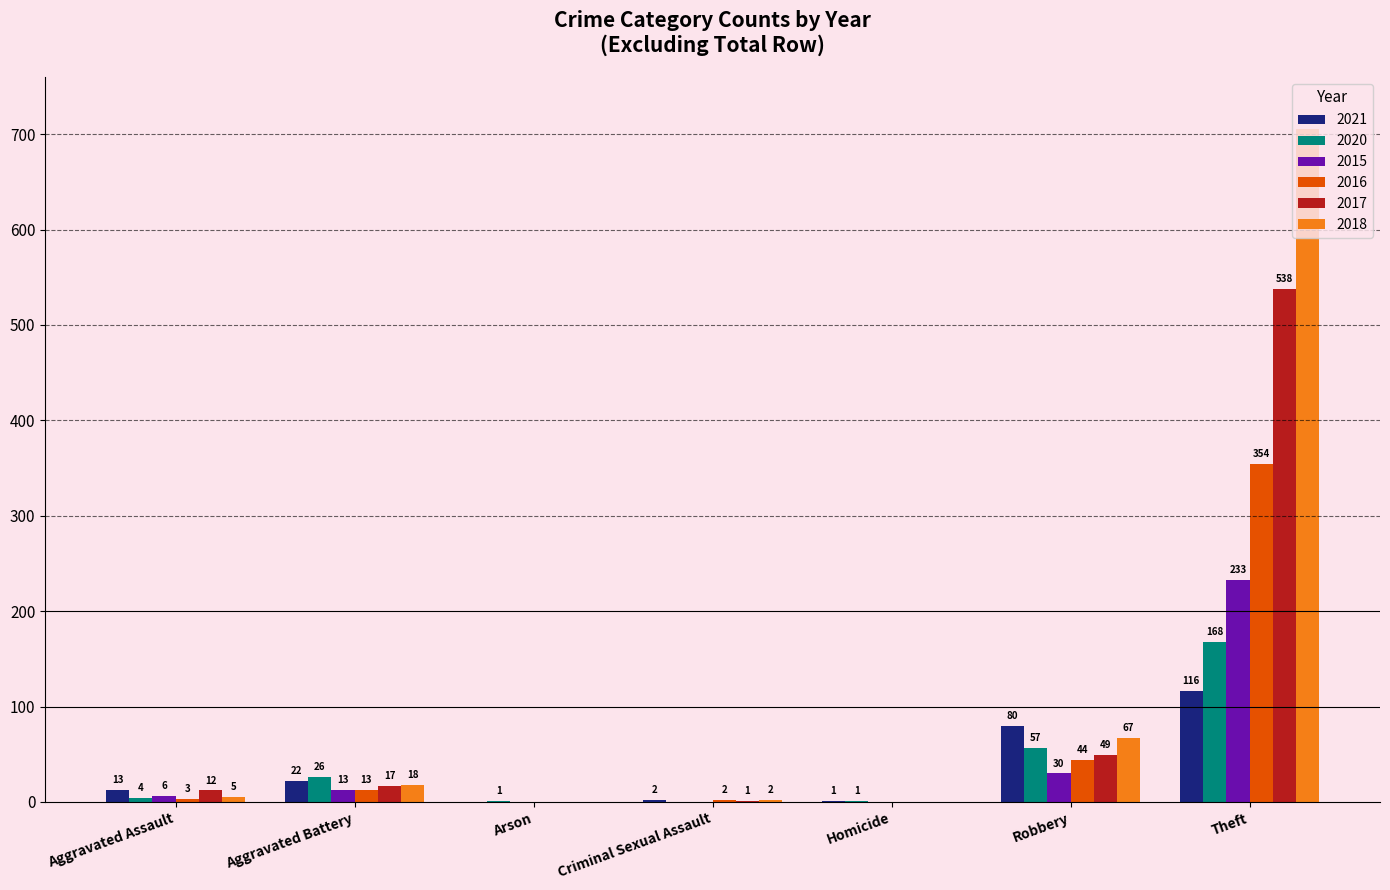

What is the greatest value displayed?

705